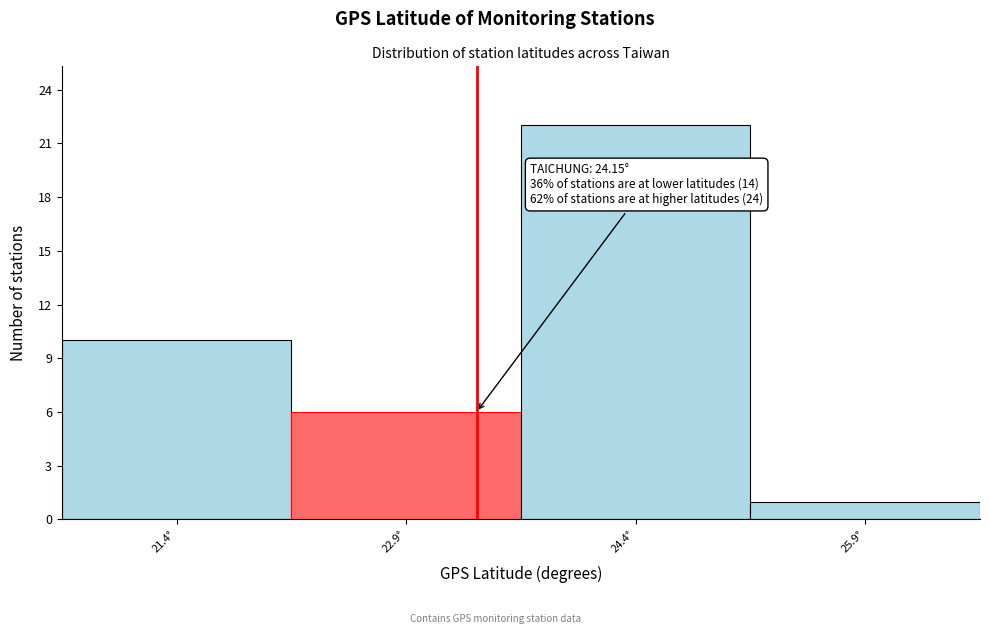

Reading right to left, extract all data points from this chart.

1	22	6	10